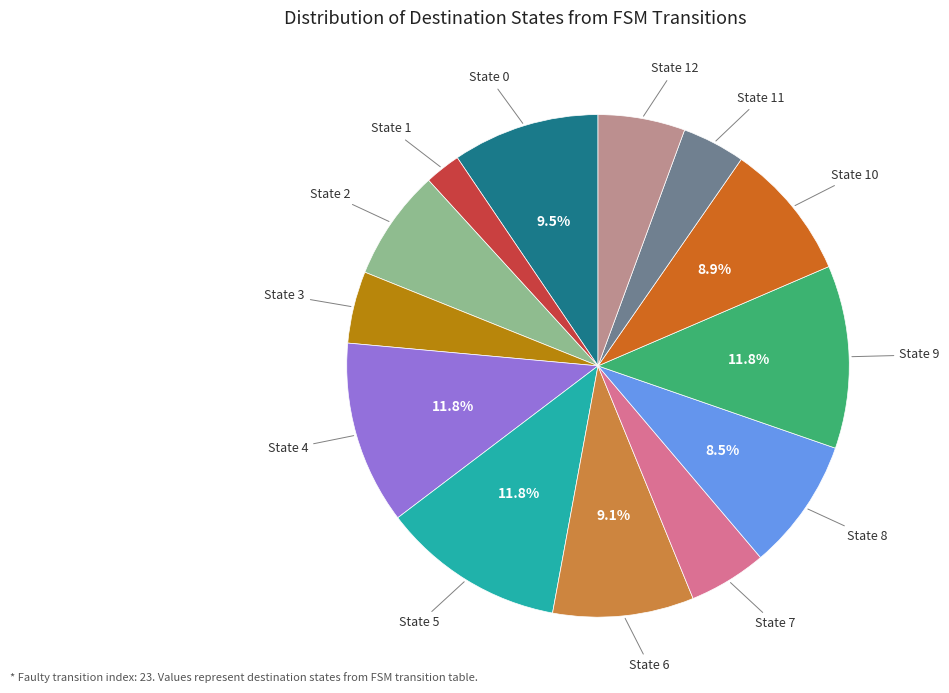

Is there any slice that represents more than half of the pie?

No